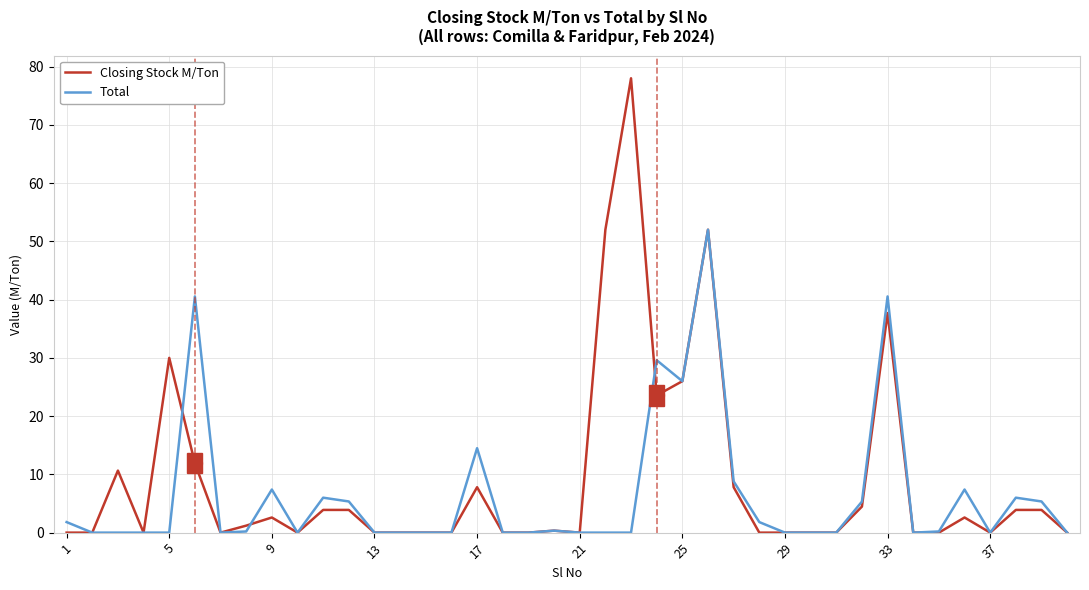

What is the maximum value shown in the chart?

78.0